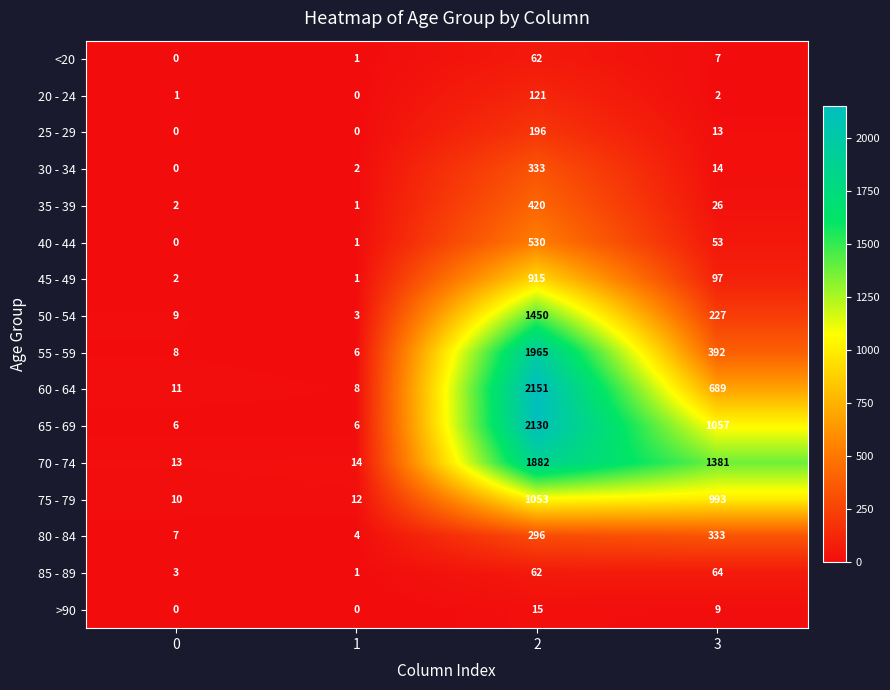

What is the approximate value of 60 - 64 at 3?

689